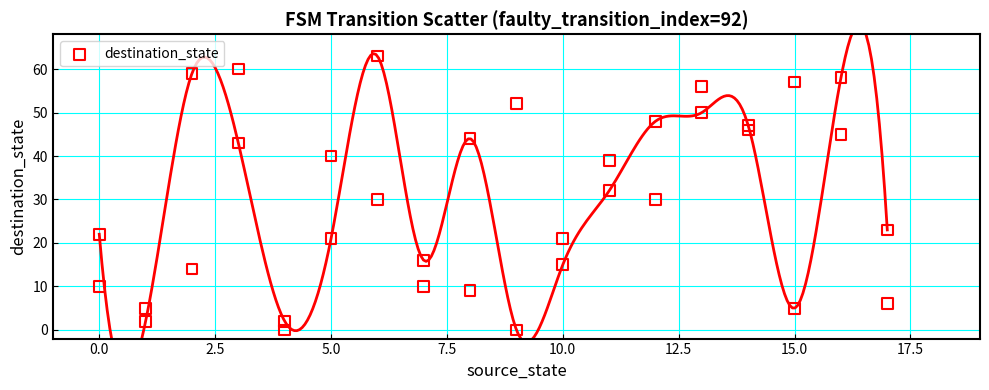

What is the range of X values (max minus min)?

17